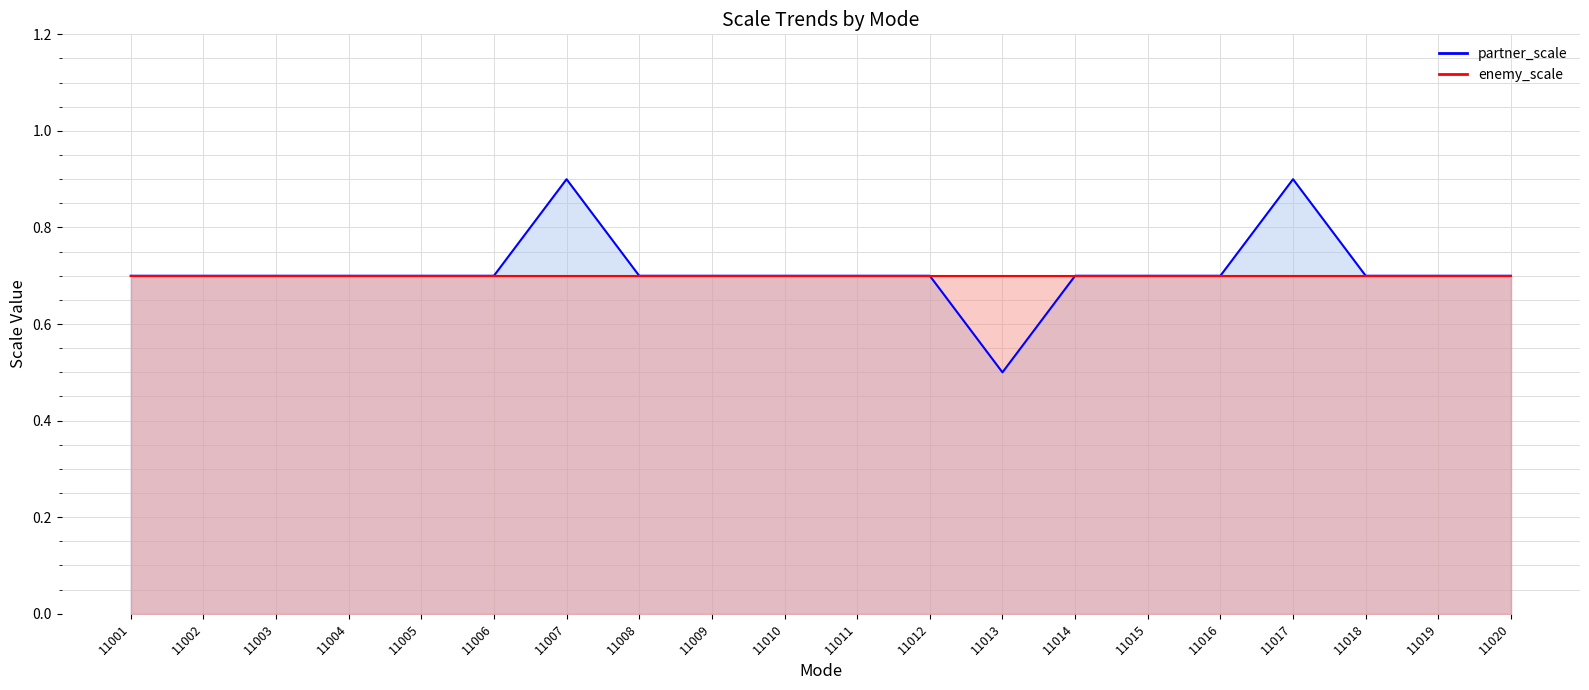

The chart shows a value of 0.7 at 11016. True or false?

True